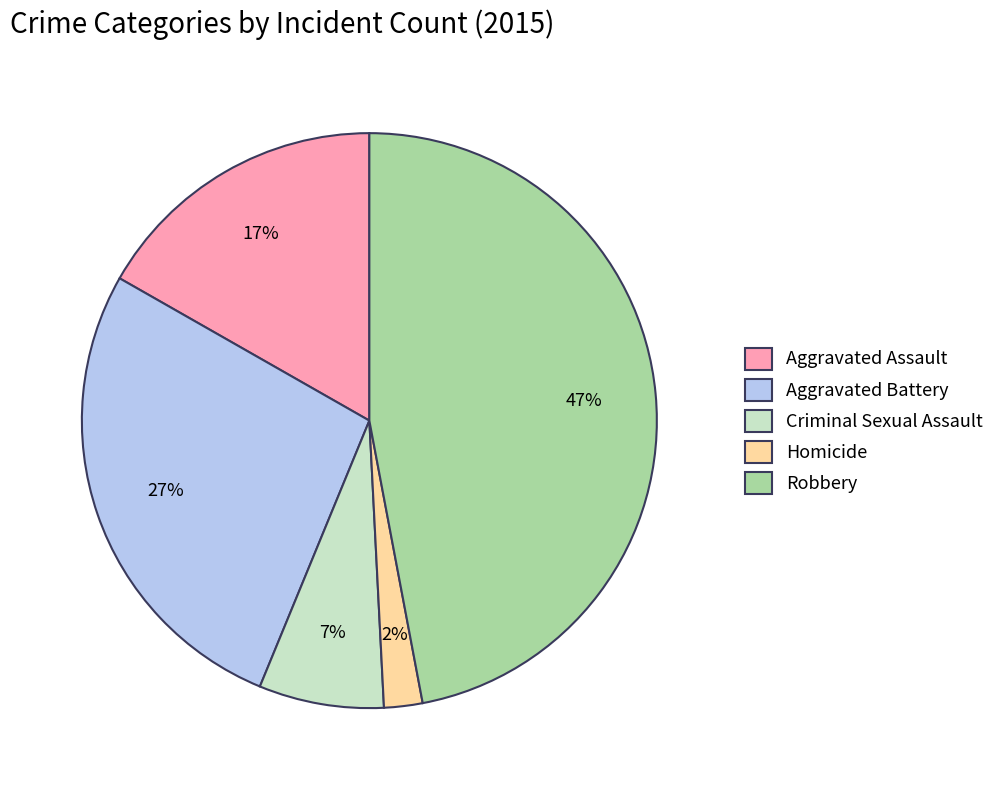

What is the smallest slice in the pie chart?

Homicide